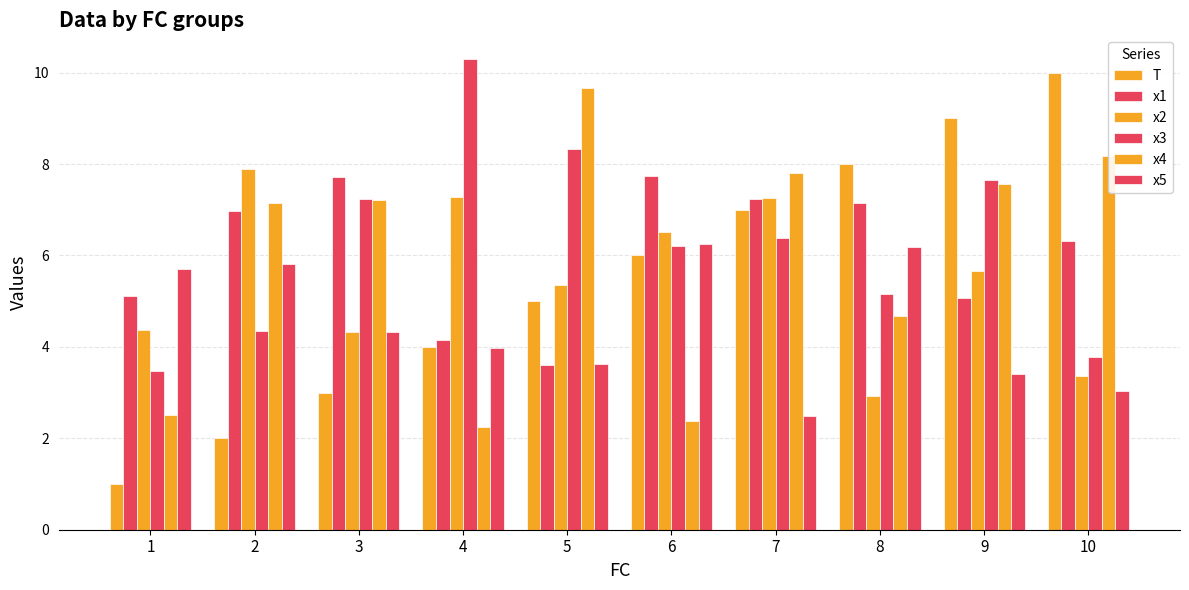

True or false: x5 has a value of 2.5 at 7.

True